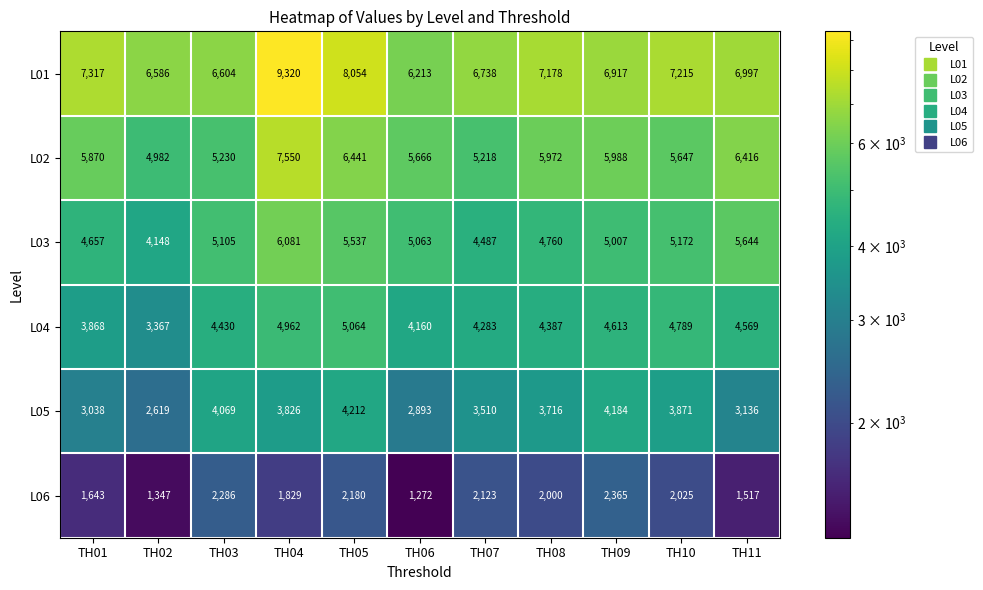

What is the sum of the L01 values at TH09 and TH05?

14971